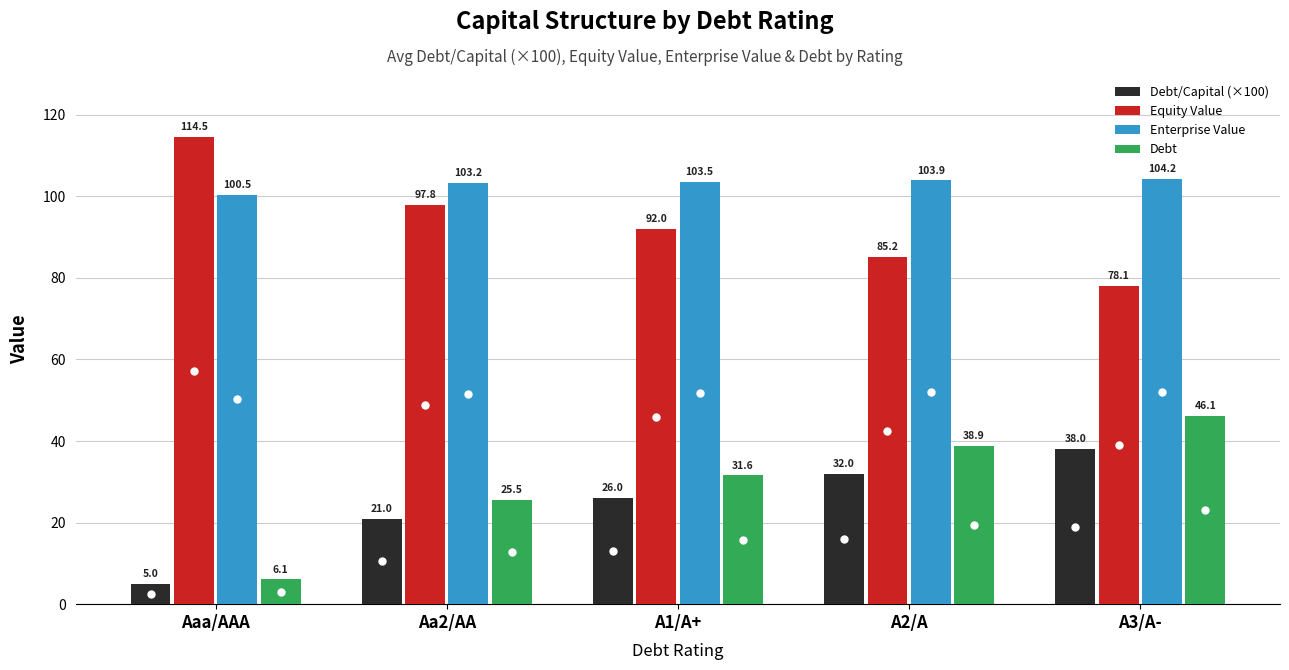

What position from the left is Aaa/AAA?

1